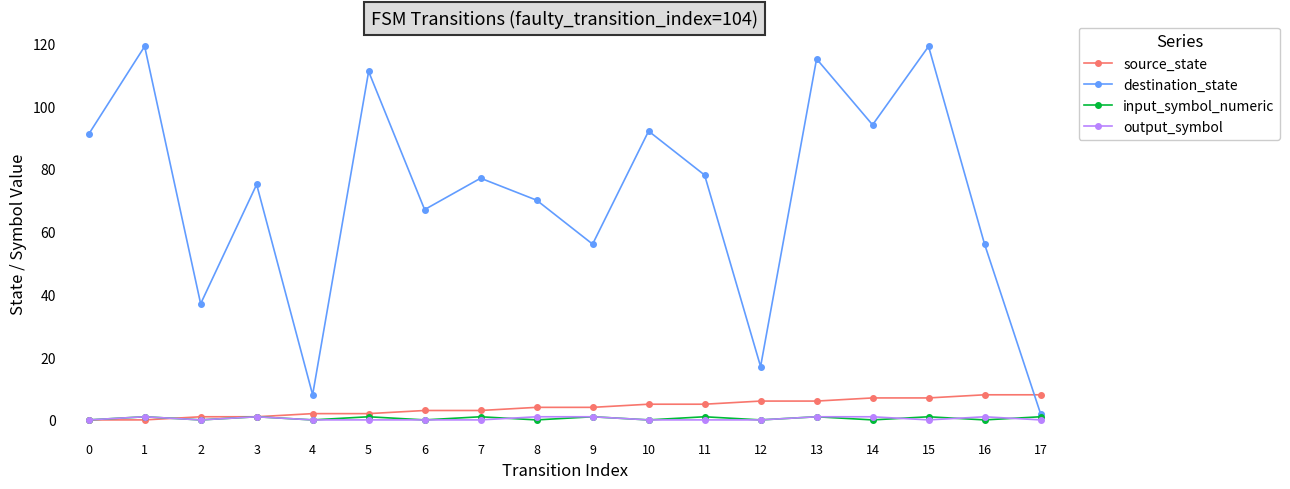

Reading left to right, extract all data points from this chart.

source_state: 0=0	1=0	2=1	3=1	4=2	5=2	6=3	7=3	8=4	9=4	10=5	11=5	12=6	13=6	14=7	15=7	16=8	17=8
destination_state: 0=91	1=119	2=37	3=75	4=8	5=111	6=67	7=77	8=70	9=56	10=92	11=78	12=17	13=115	14=94	15=119	16=56	17=2
input_symbol_numeric: 0=0	1=1	2=0	3=1	4=0	5=1	6=0	7=1	8=0	9=1	10=0	11=1	12=0	13=1	14=0	15=1	16=0	17=1
output_symbol: 0=0	1=1	2=0	3=1	4=0	5=0	6=0	7=0	8=1	9=1	10=0	11=0	12=0	13=1	14=1	15=0	16=1	17=0